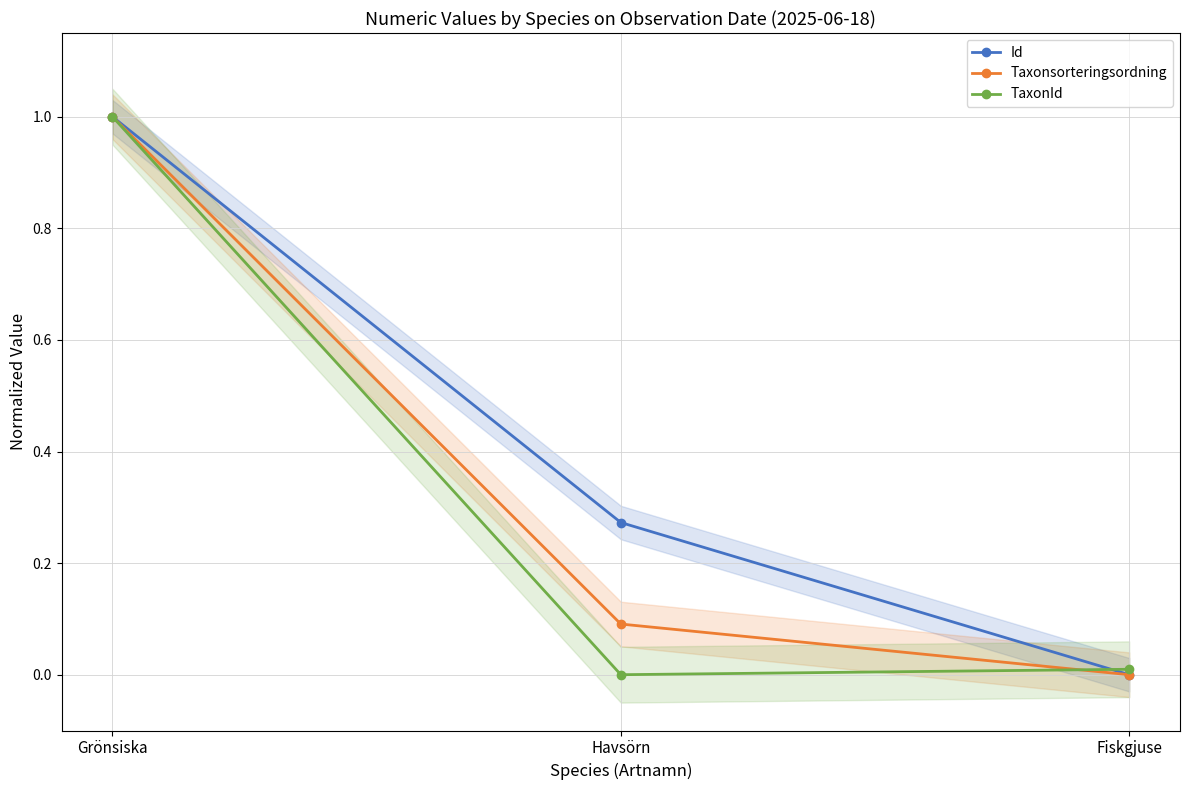

How many lines are shown in the chart?

3